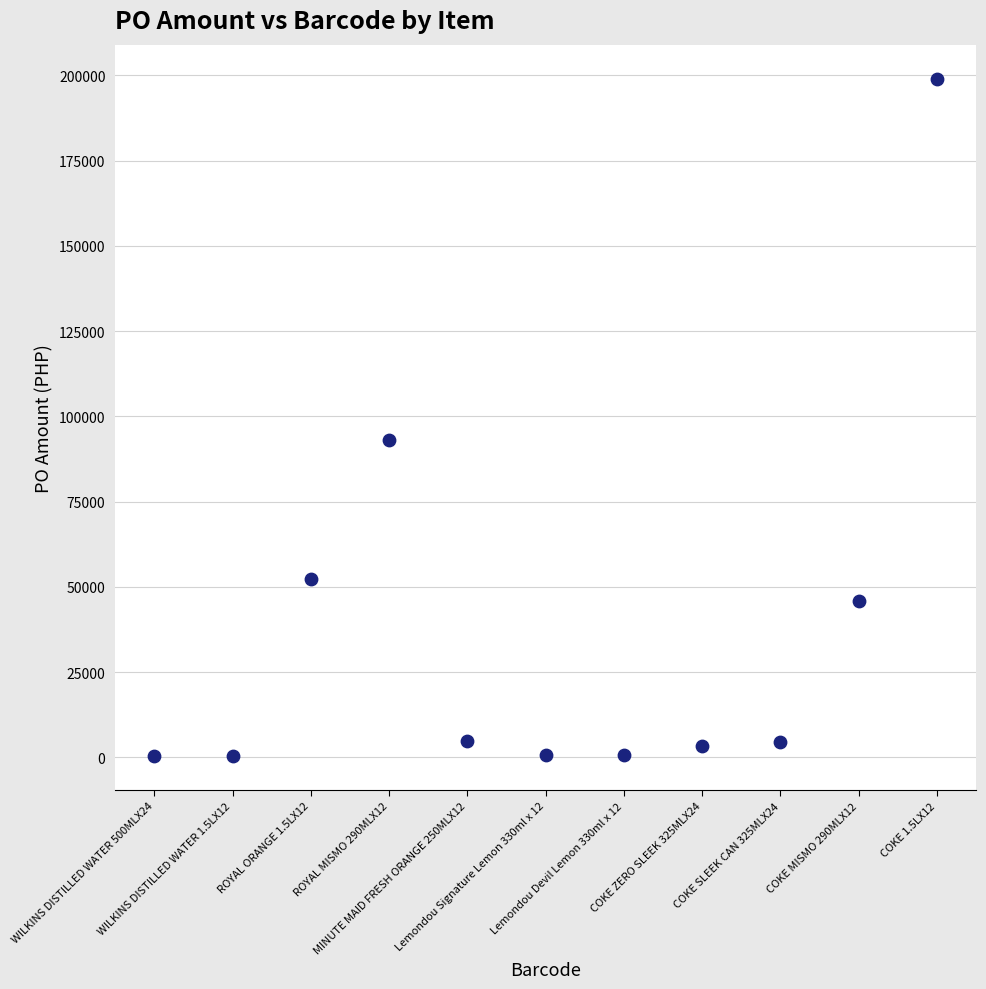

What is the average Y value?

36806.1